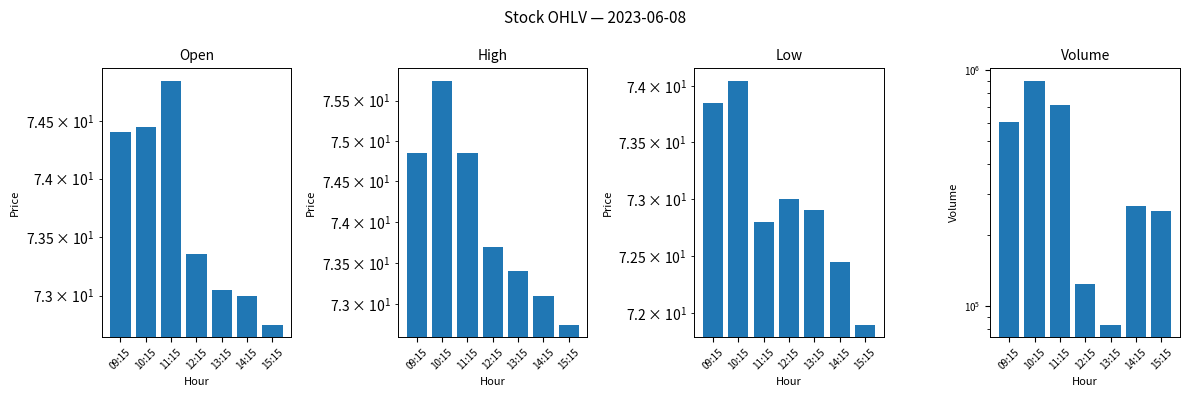

What is the average value of the High series?

74.1